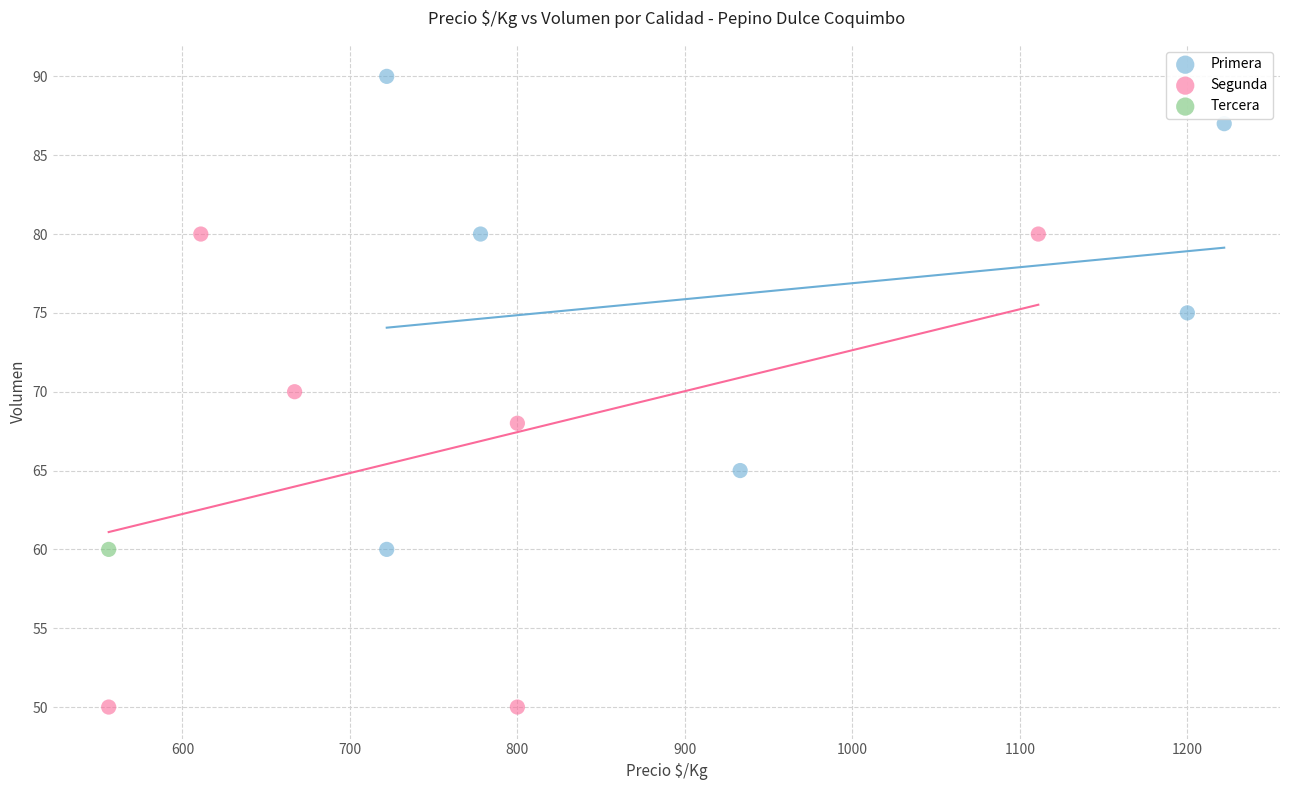

Which series contains the lowest Y value?

Segunda